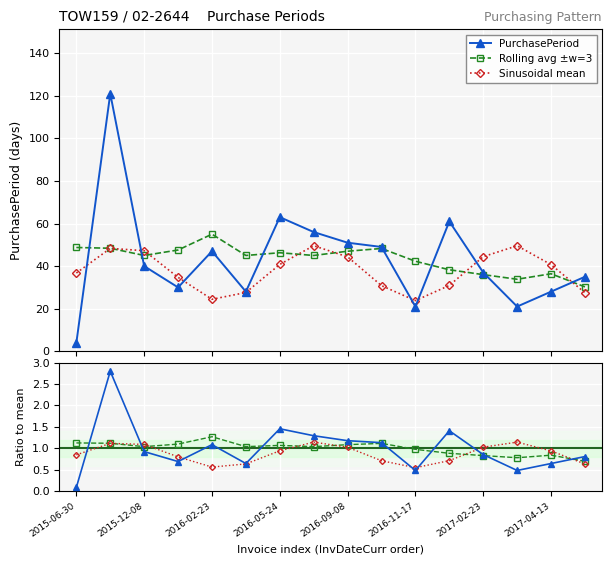

What is the value of the Rolling avg ±w=3 point at the 3rd from the left?

45.0